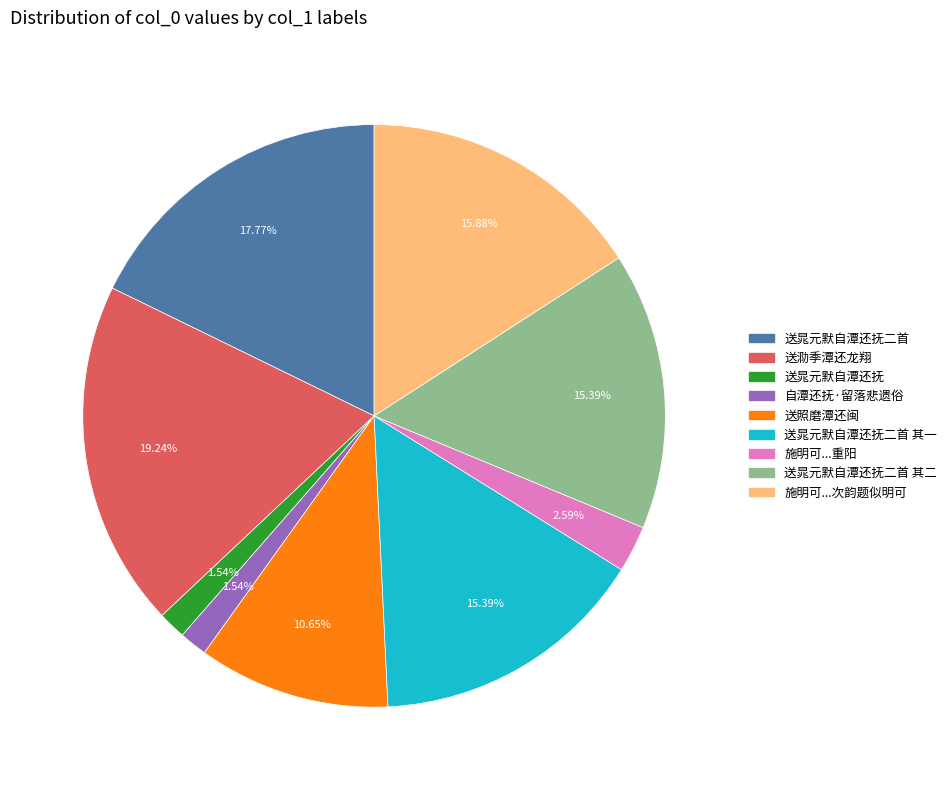

Is there a majority slice in this chart?

No